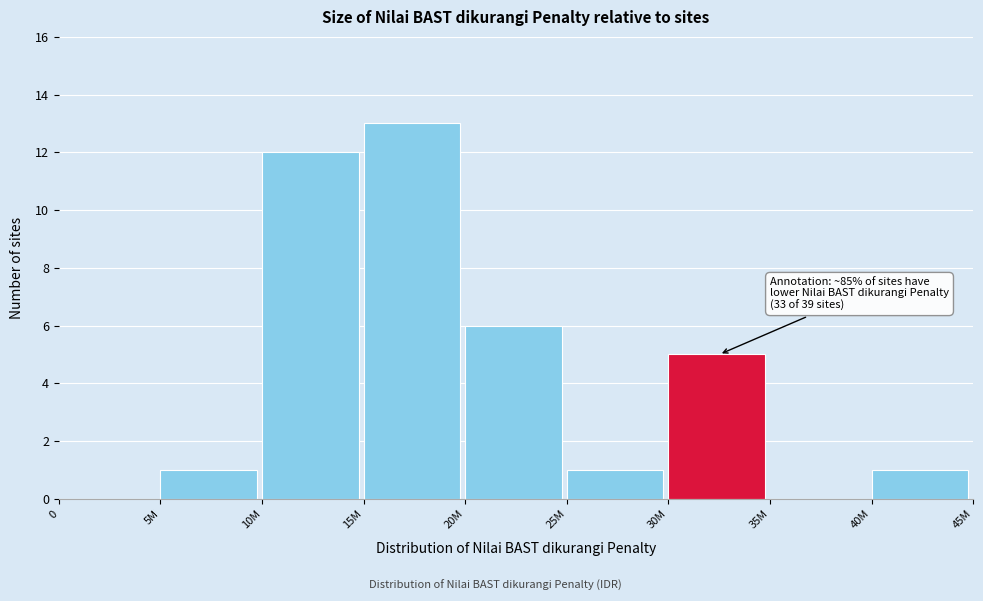

Reading left to right, what are all the values shown in this chart?

0=0	5M=1	10M=12	15M=13	20M=6	25M=1	30M=5	35M=0	40M=1